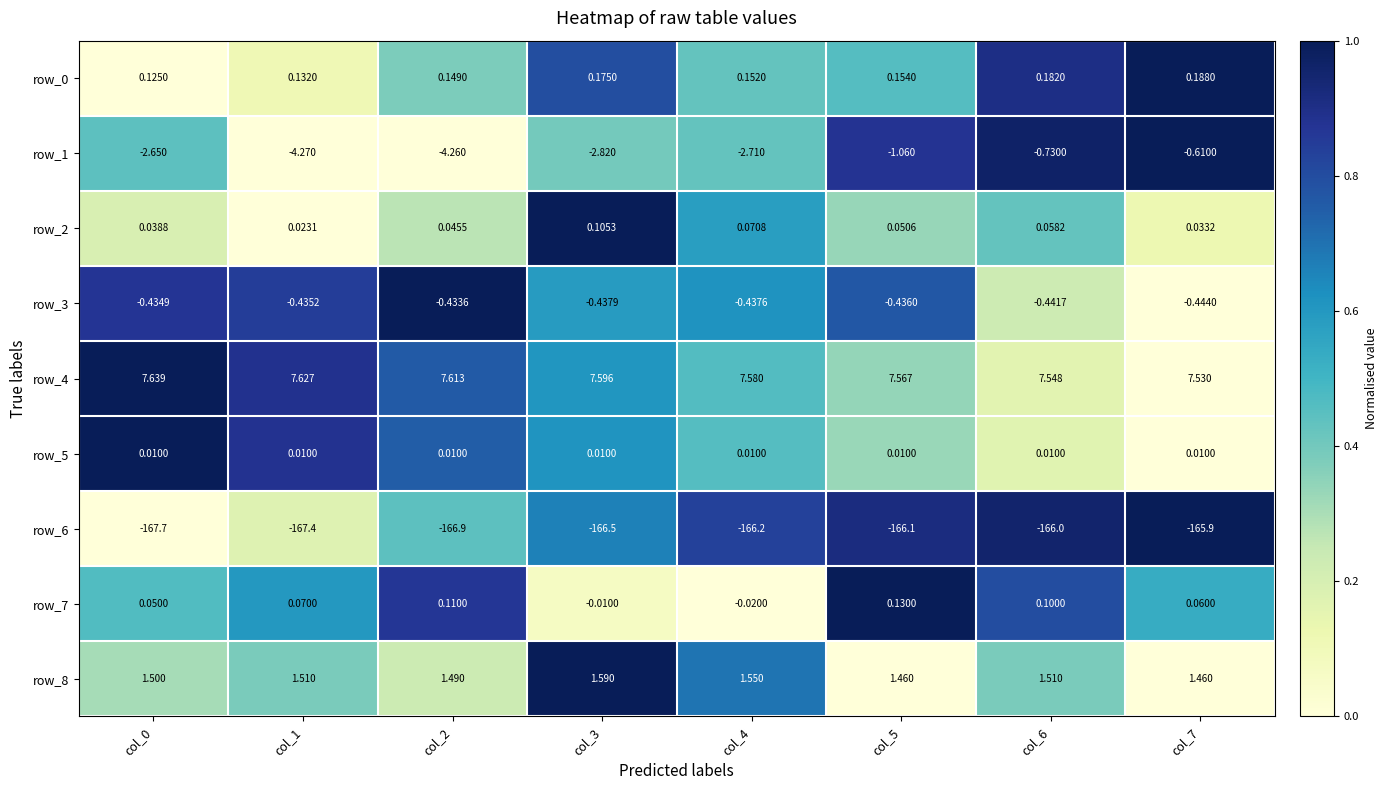

What is the difference between the highest and lowest values at col_5?

173.7